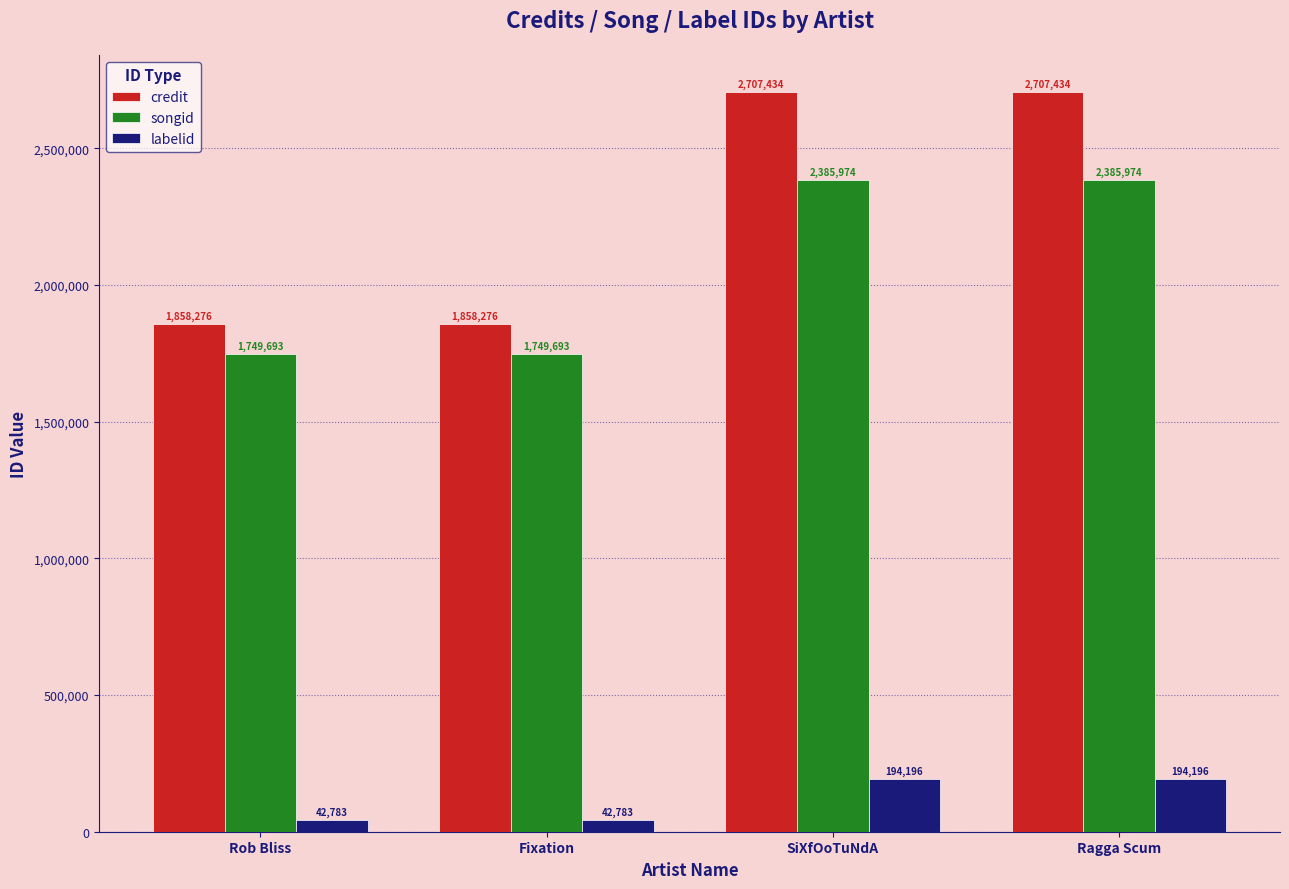

What is the label of the 3rd bar from the right?

Fixation